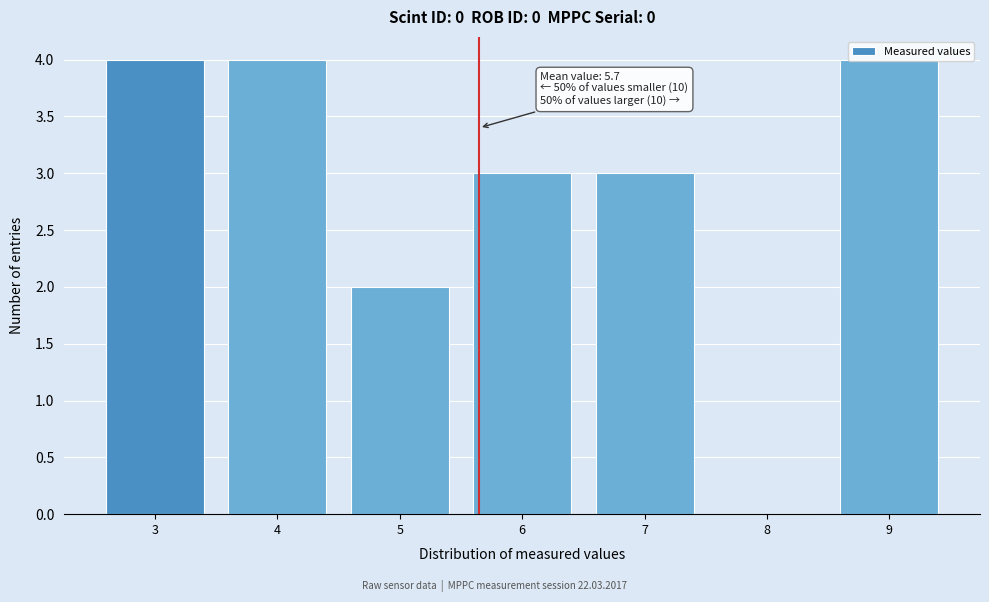

The value at 7 is 1. True or false?

False